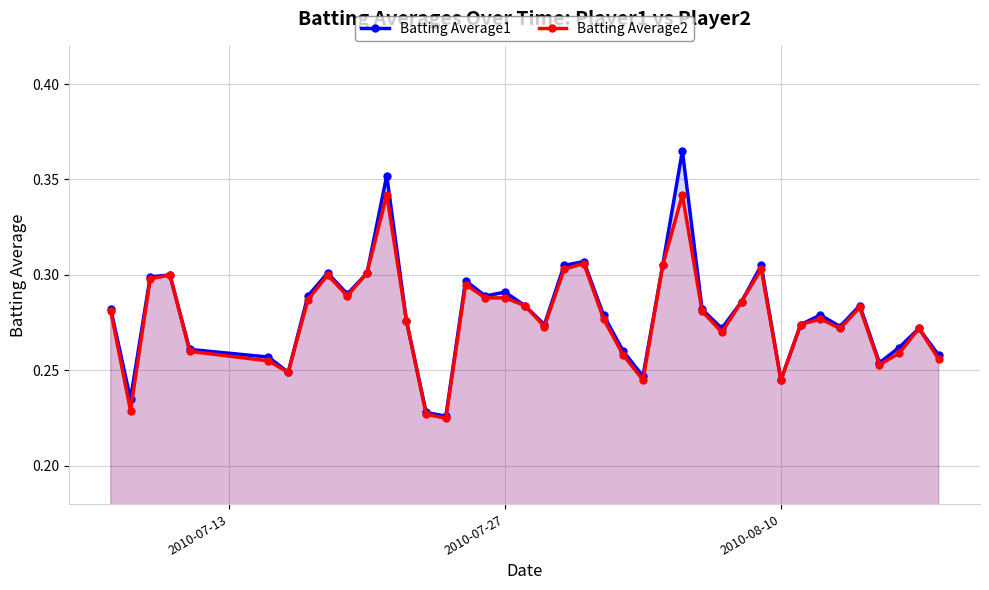

True or false: Batting Average2 and Batting Average1 cross at least once.

False